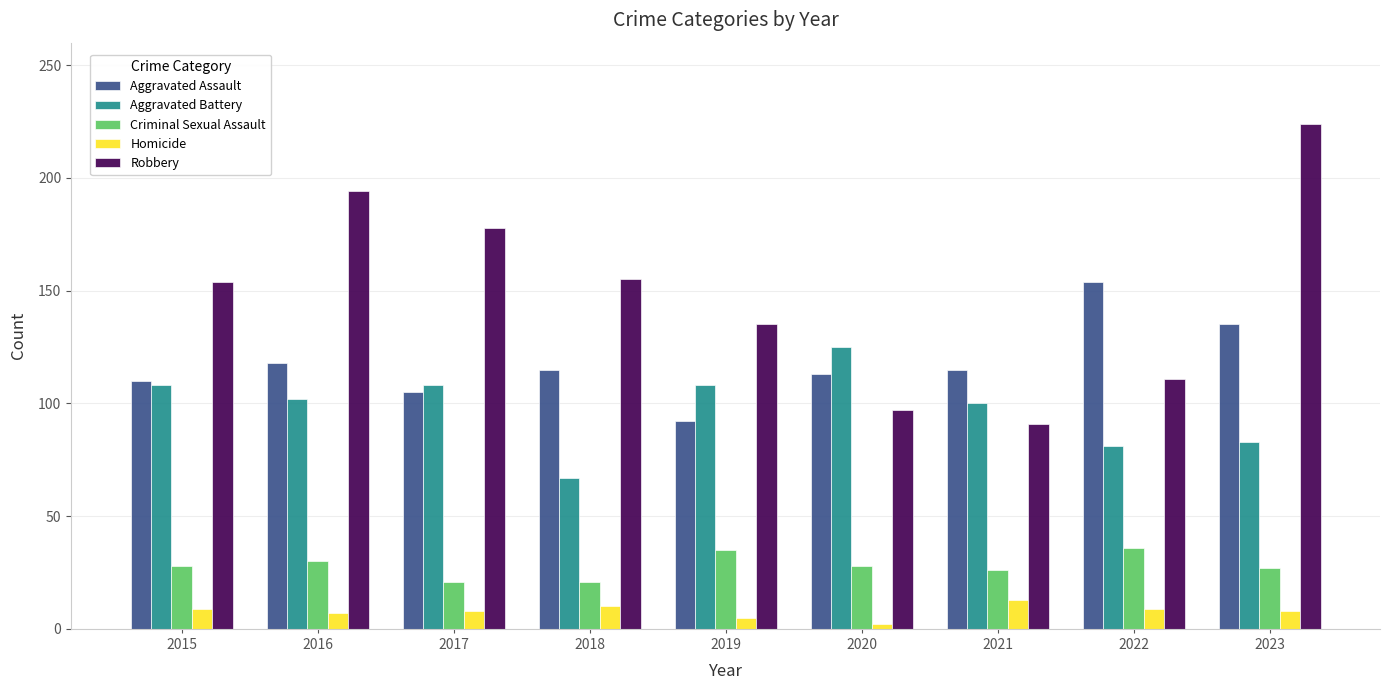

What is the smallest value displayed?

2